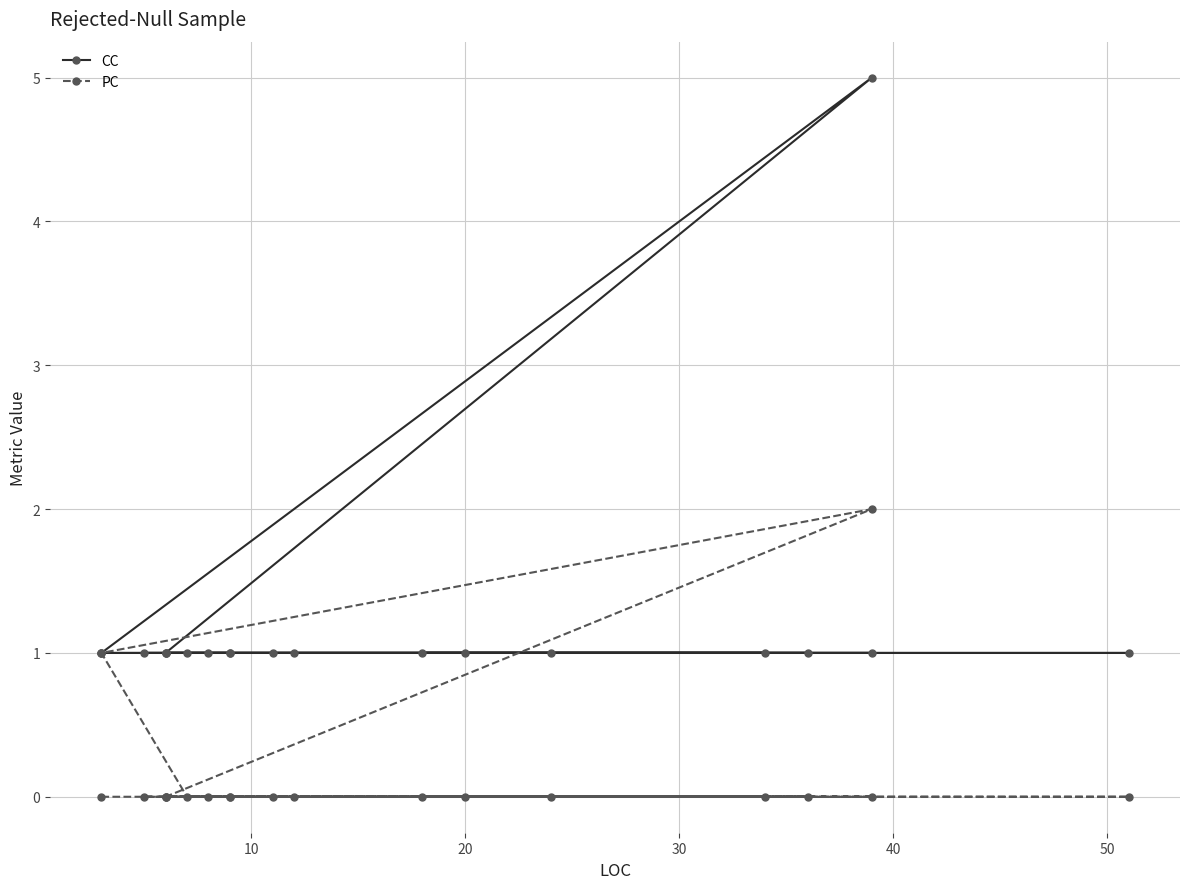

True or false: CC and PC cross at least once.

False